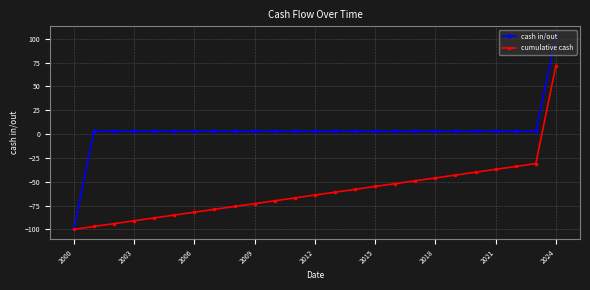

What is the value of the cumulative cash point at the 5th from the left?

-88